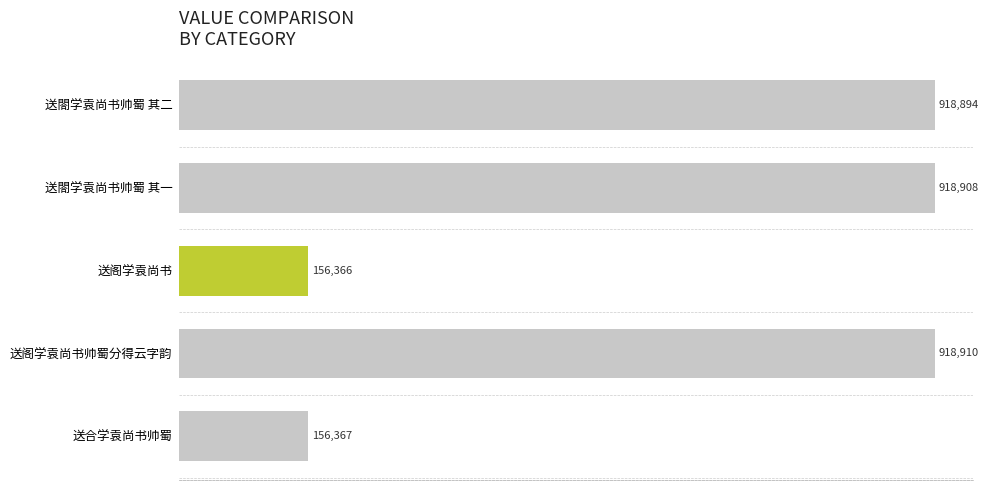

List the labels in order of value, smallest first.

送阁学袁尚书, 送合学袁尚书帅蜀, 送閤学袁尚书帅蜀 其二, 送閤学袁尚书帅蜀 其一, 送阁学袁尚书帅蜀分得云字韵